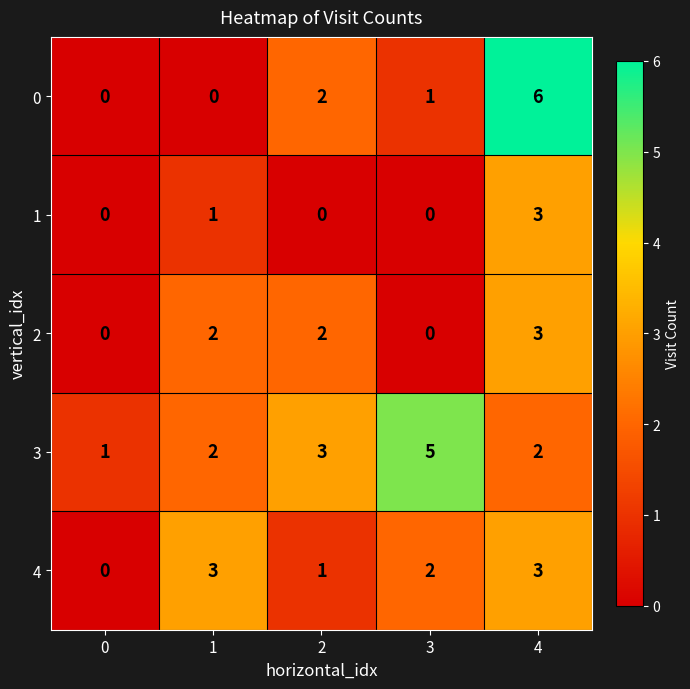

Which series has the largest range (max minus min)?

0